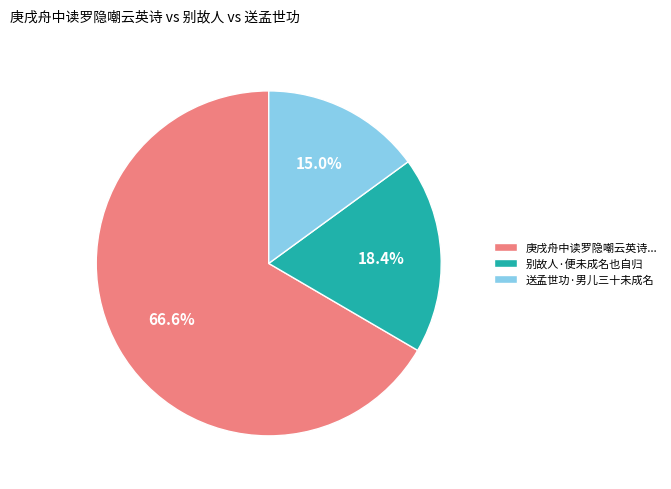

Which category has the smallest portion of the pie?

送孟世功·男儿三十未成名